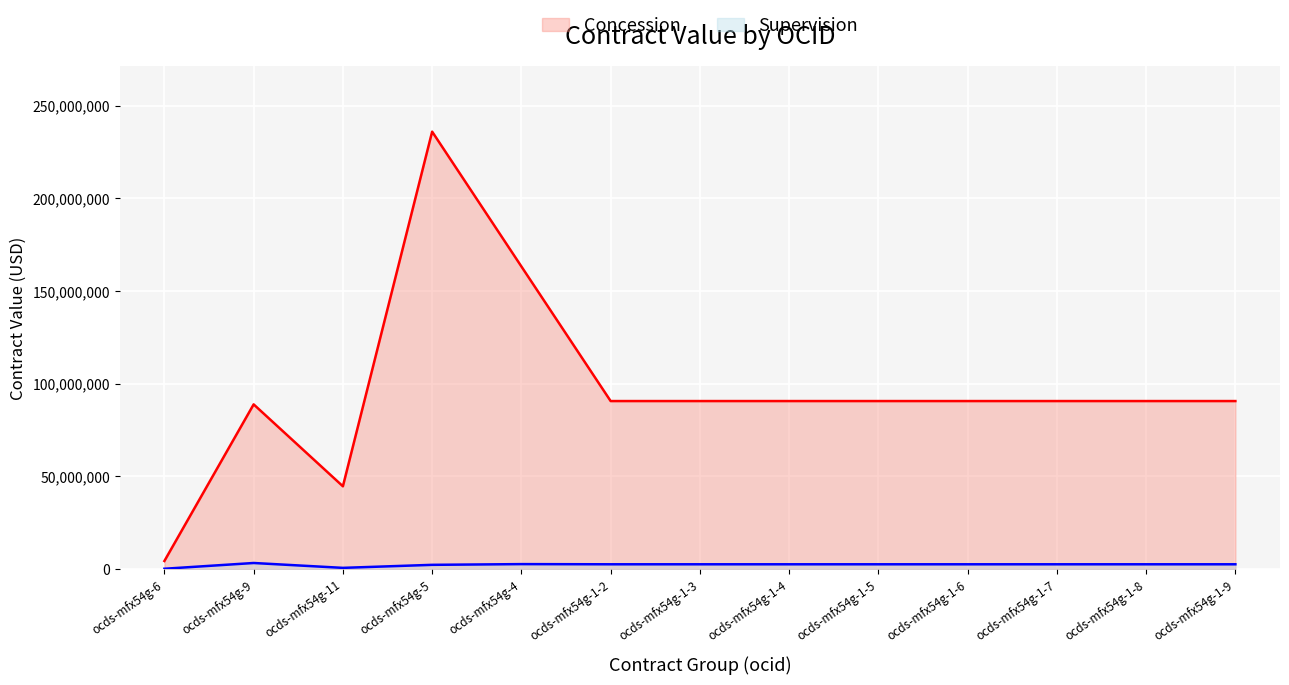

In Concession, how many points are higher than both neighbors (excluding endpoints)?

2